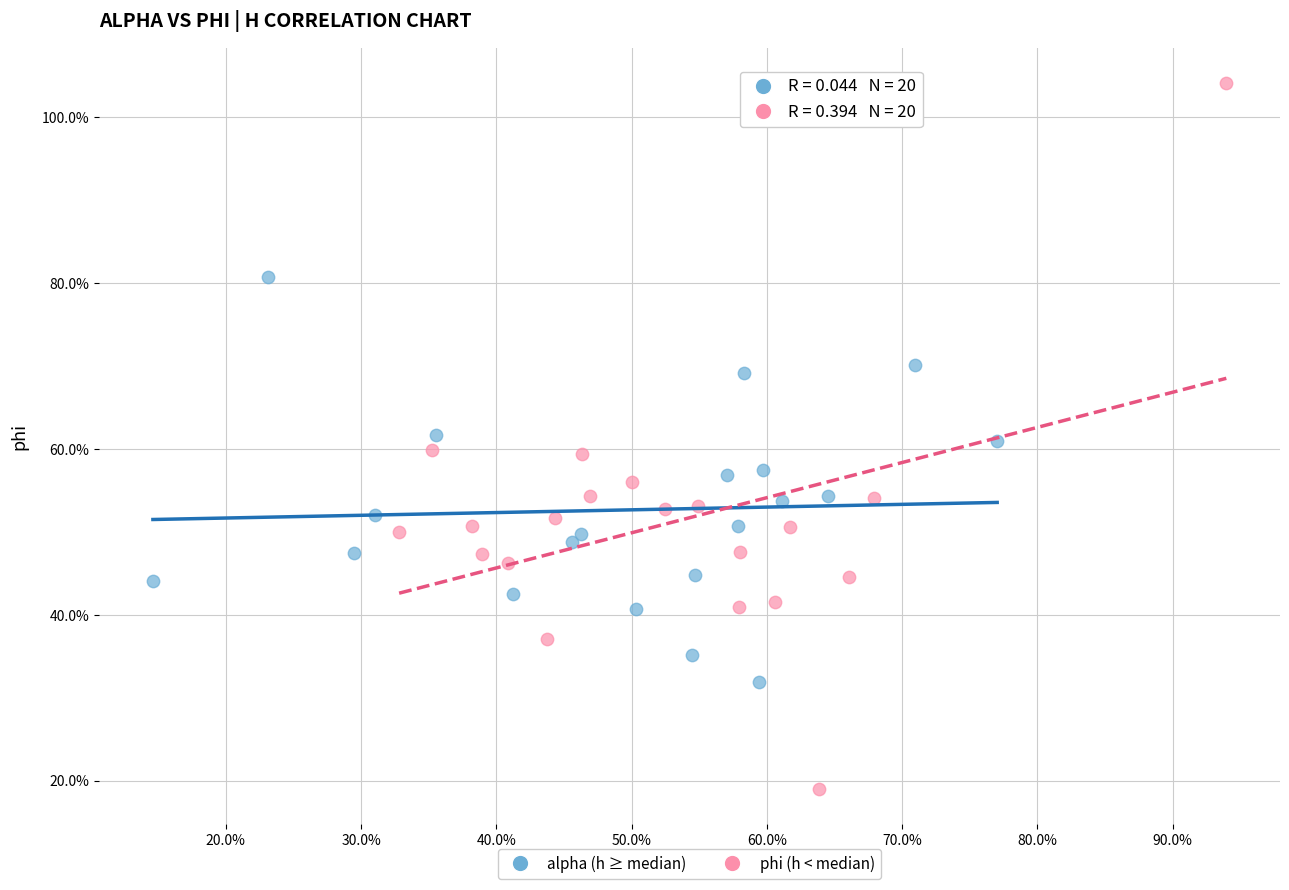

What are all the series names shown in the legend?

alpha (h ≥ median), phi (h < median)